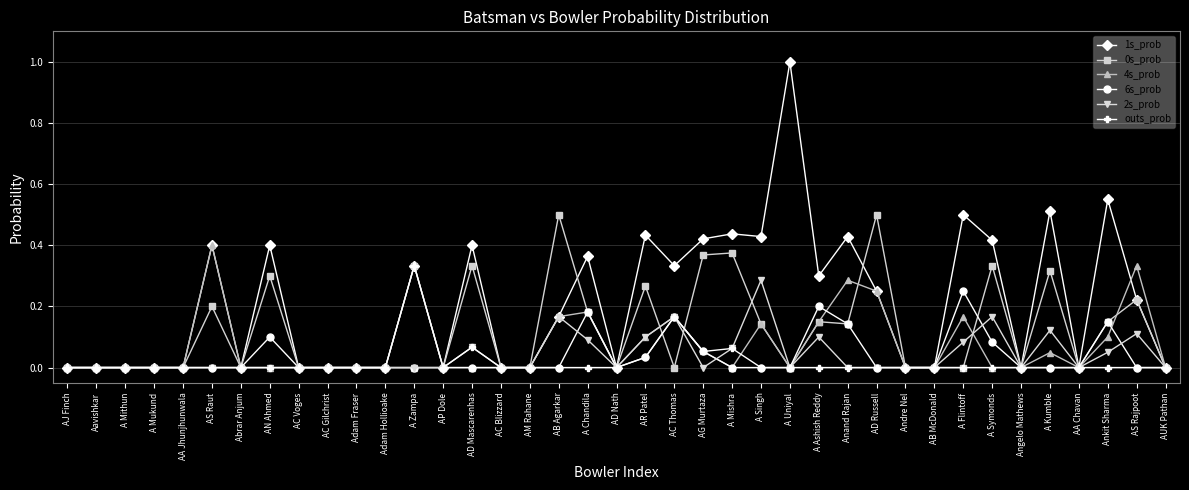

True or false: 1s_prob has more than 2 interior local peaks.

True